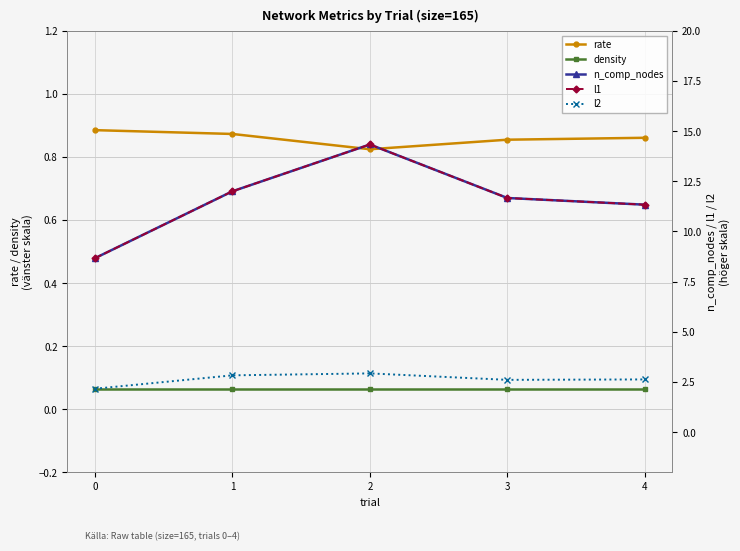

What are all the series names shown in the legend?

rate, density, n_comp_nodes, l1, l2